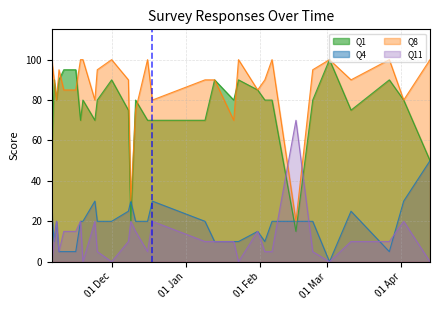

How many lines are shown in the chart?

4